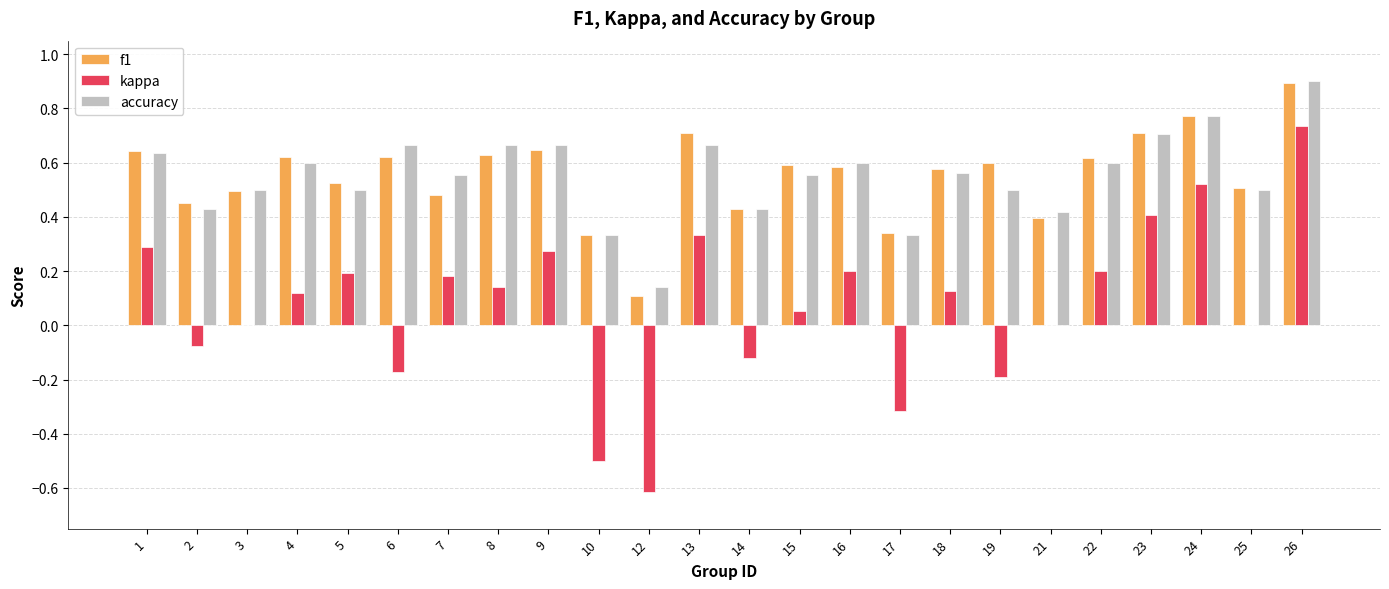

Is the value of kappa at 21 greater than the value of accuracy at 10?

No